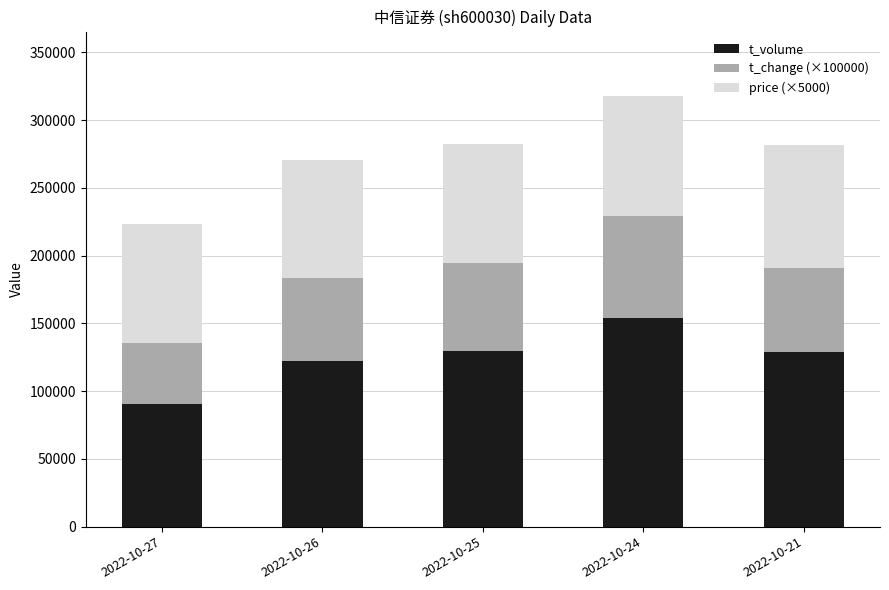

Does the chart contain any negative values?

No